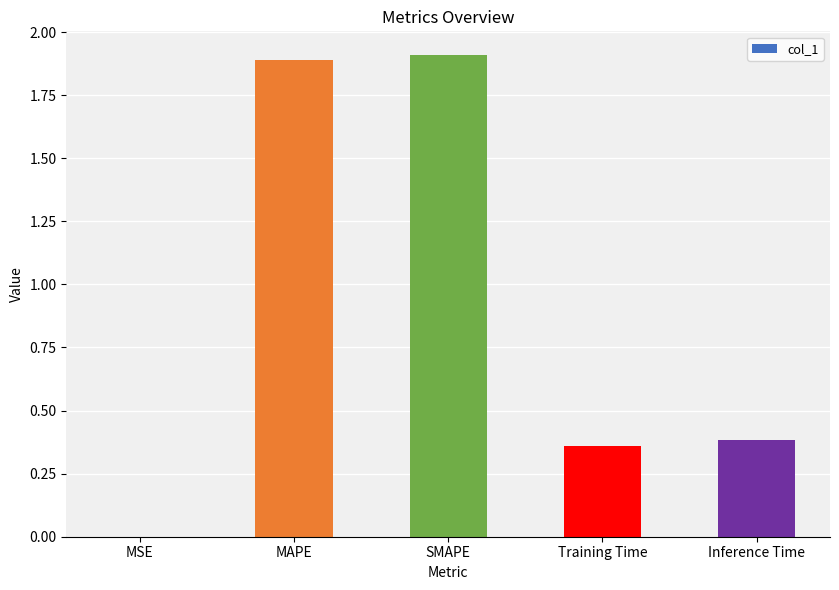

True or false: the data shows 1.9 at MAPE.

True